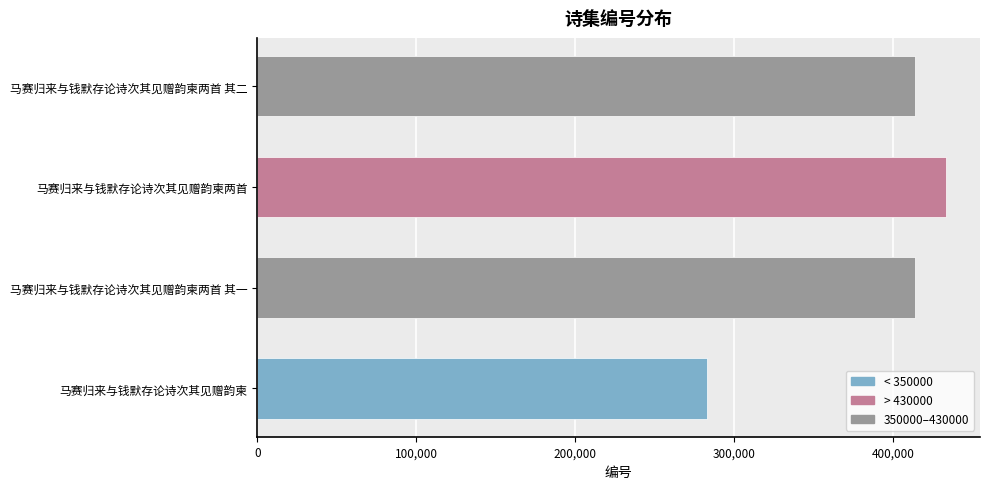

At which category does the chart reach its peak across all series?

马赛归来与钱默存论诗次其见赠韵柬两首